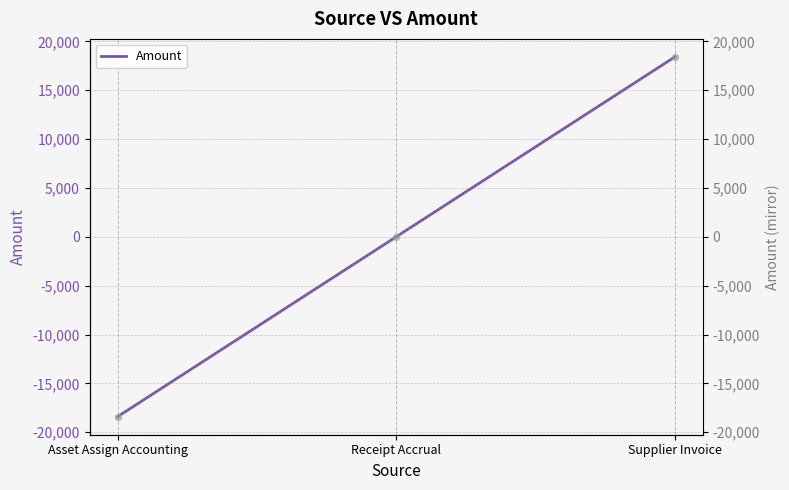

At how many categories does at least one series exceed -4939?

2